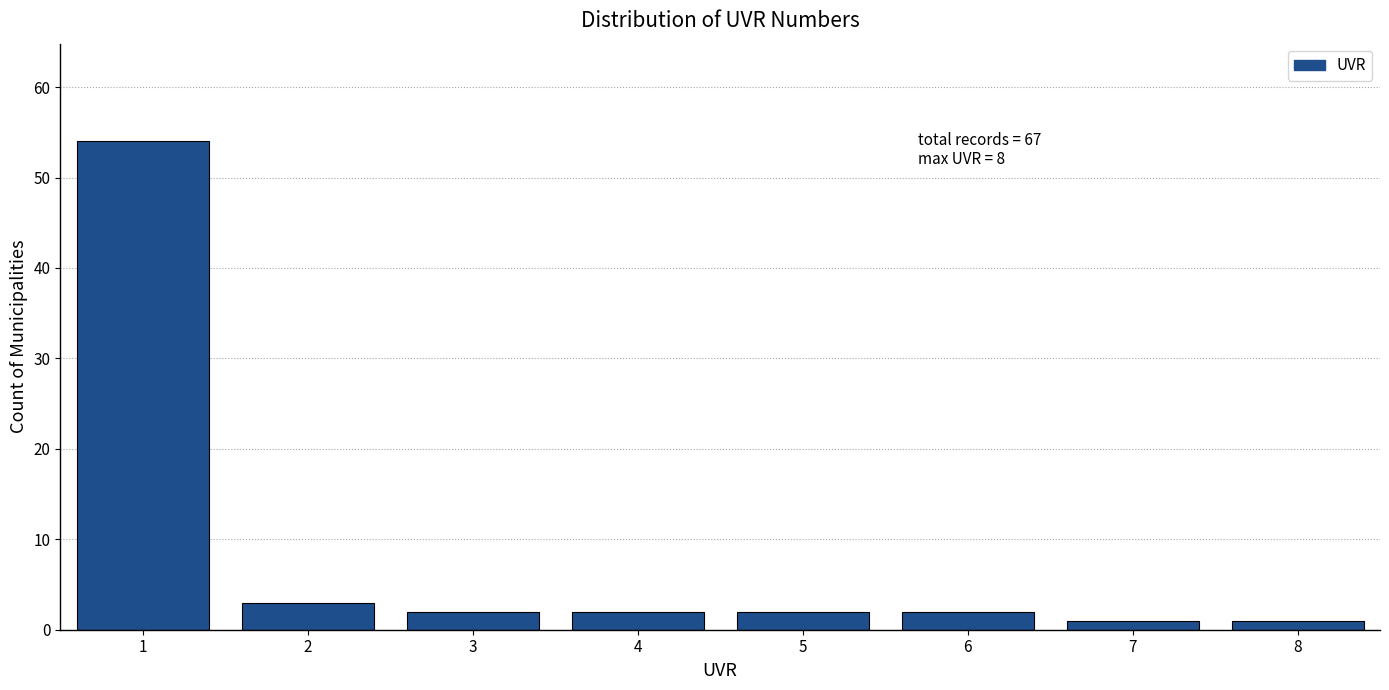

Reading left to right, extract all data points from this chart.

1=54	2=3	3=2	4=2	5=2	6=2	7=1	8=1